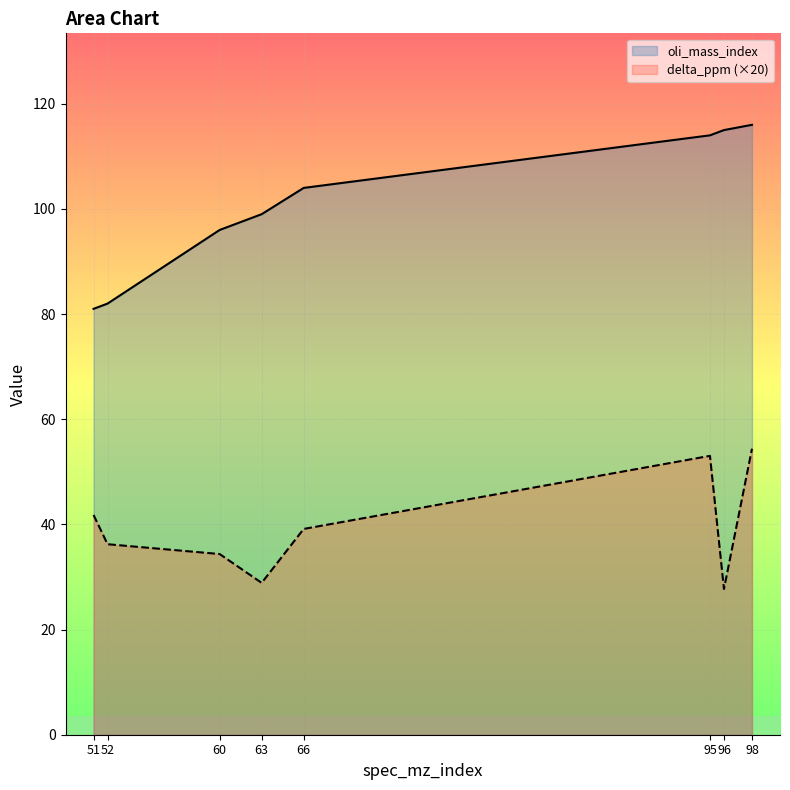

What is the difference between the highest and lowest values at 52?

45.8